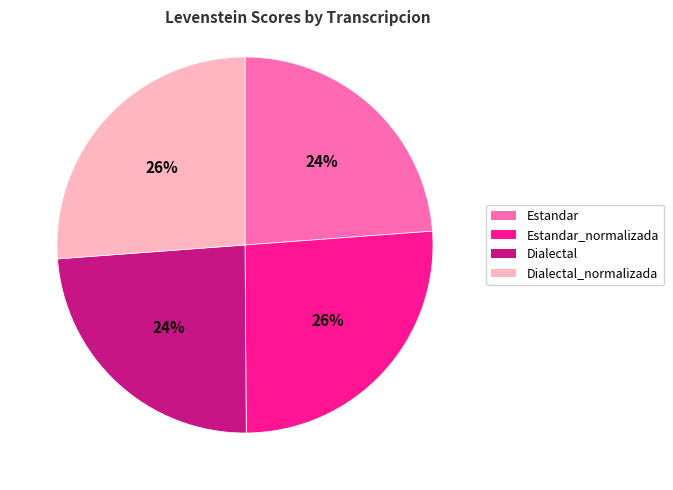

Does any single category account for the majority?

No